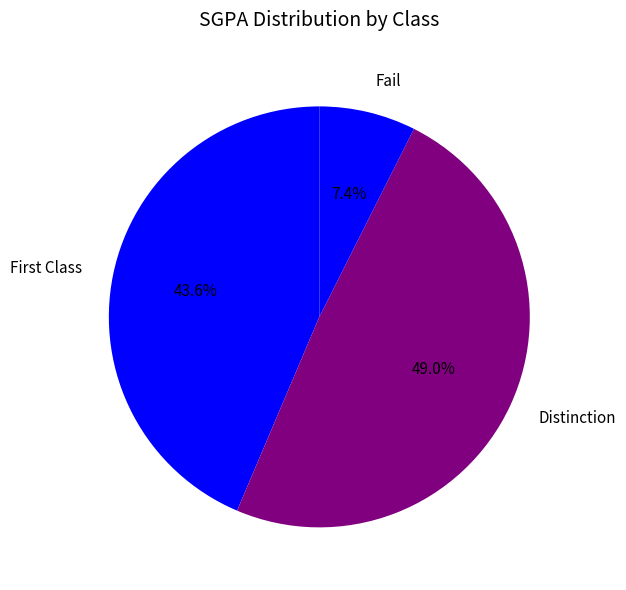

How many segments does this pie chart have?

3